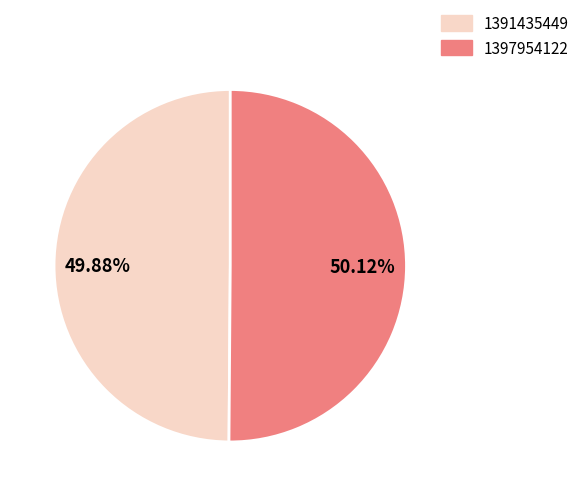

Does any single category account for the majority?

Yes